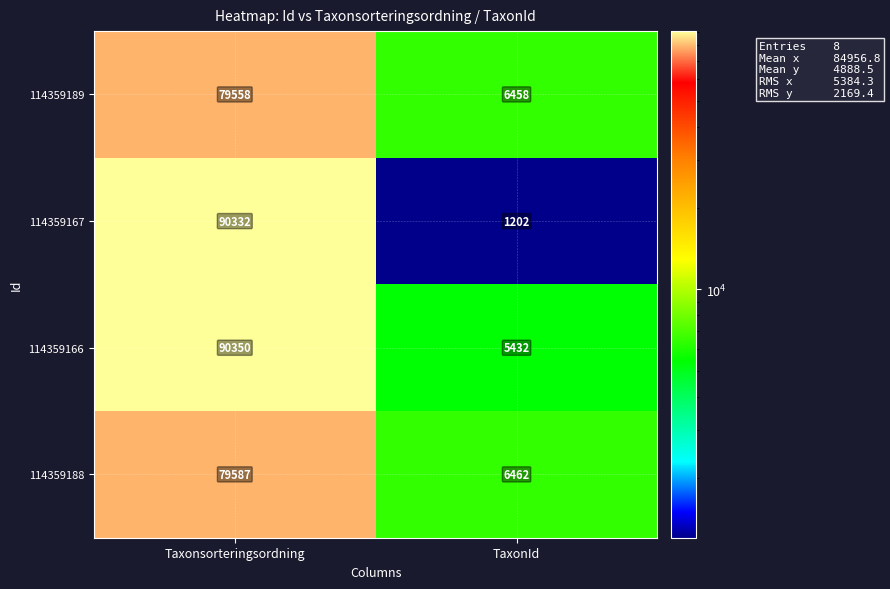

The 114359167 series shows 1803 at TaxonId. True or false?

False